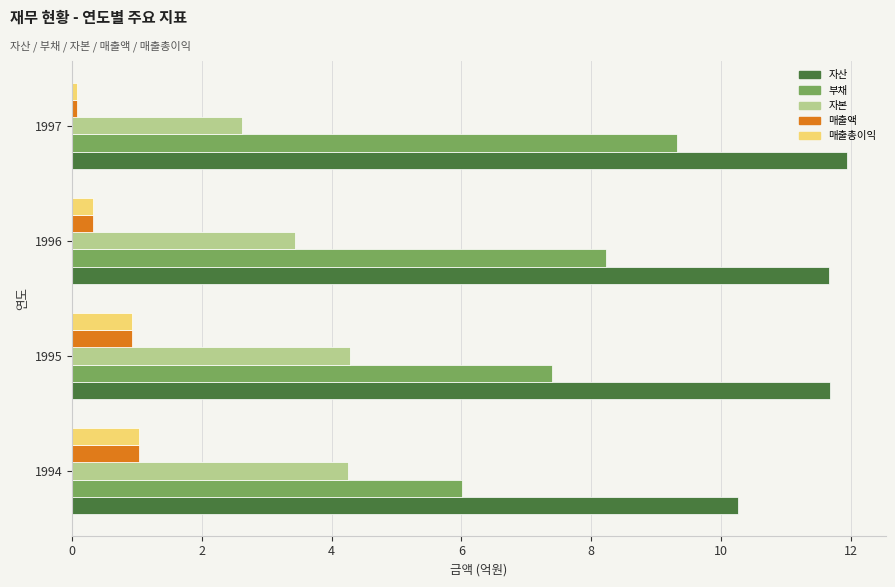

Rank the categories by 부채 value from highest to lowest.

1997, 1996, 1995, 1994